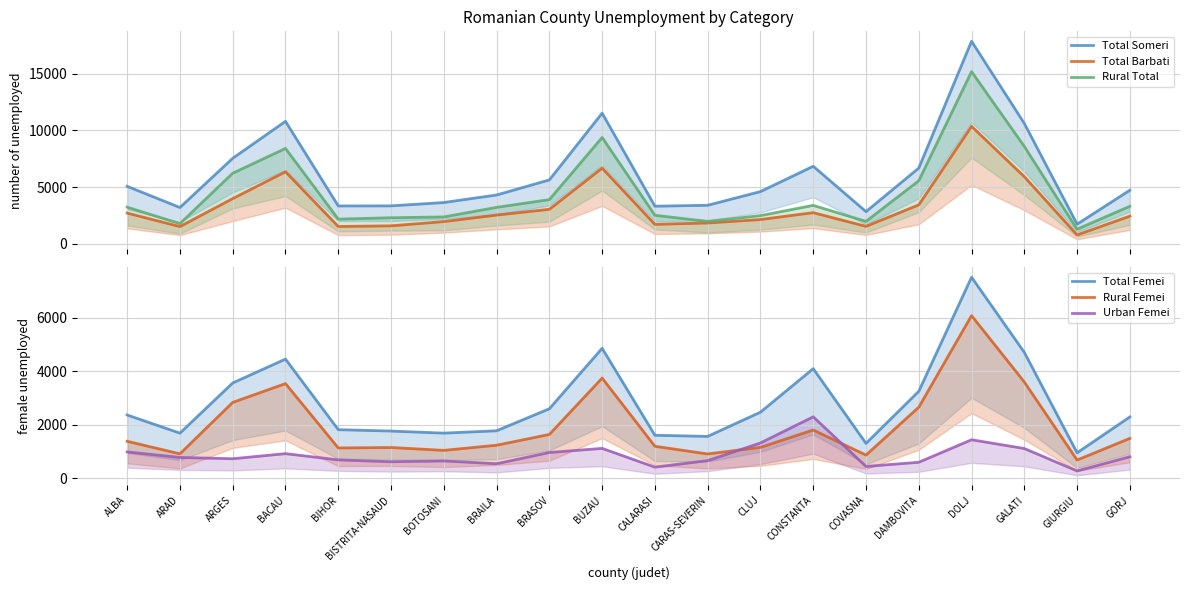

Reading right to left, transcribe all the data shown in this chart.

Total Someri: 4721	1720	10624	17887	6676	2829	6836	4599	3389	3309	11532	5631	4299	3633	3337	3330	10808	7544	3193	5064
Total Barbati: 2429	771	5916	10367	3426	1527	2738	2129	1826	1704	6672	3034	2525	1948	1574	1515	6352	3981	1508	2700
Rural Total: 3301	1272	8591	15199	5557	1966	3380	2478	1964	2505	9381	3889	3207	2359	2288	2165	8414	6222	1765	3222
Total Femei: 2292	949	4708	7520	3250	1302	4098	2470	1563	1605	4860	2597	1774	1685	1763	1815	4456	3563	1685	2364
Rural Femei: 1490	678	3599	6083	2655	864	1802	1153	906	1193	3746	1636	1233	1040	1148	1131	3539	2836	910	1381
Urban Femei: 802	271	1109	1437	595	438	2296	1317	657	412	1114	961	541	645	615	684	917	727	775	983